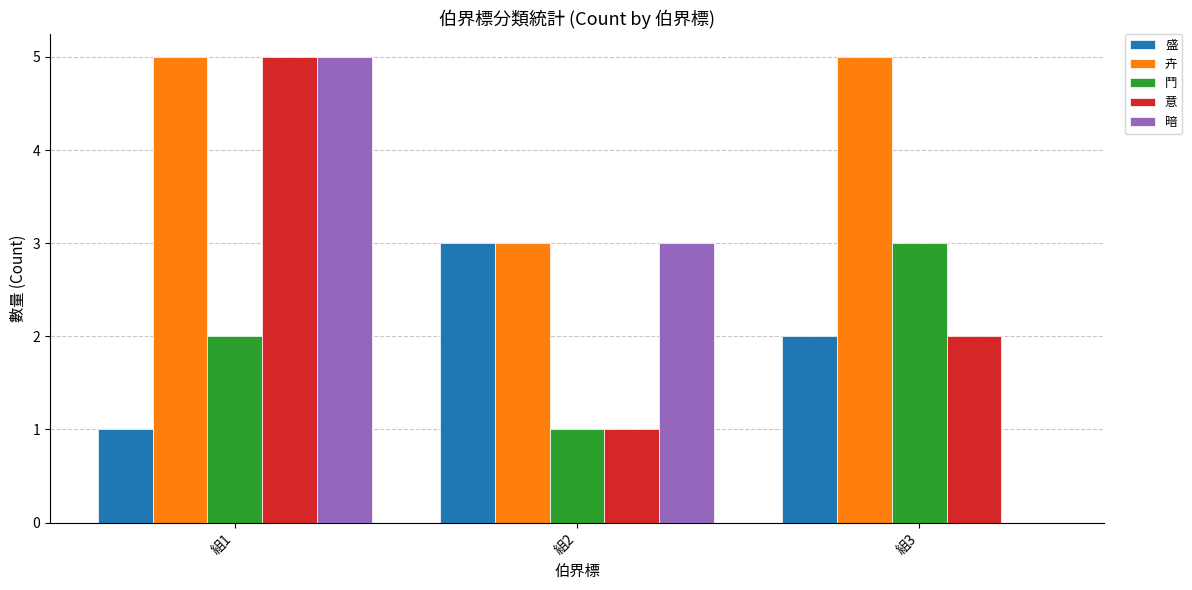

What is the average value of the 意 series?

3